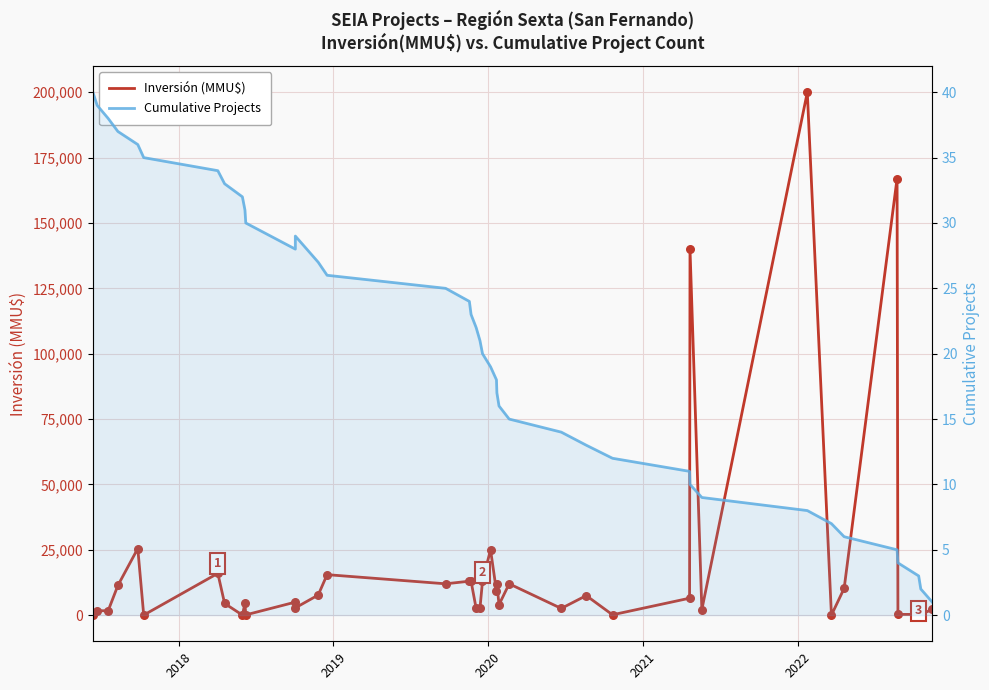

Which series has the widest spread of Y values?

Inversión (MMU$)